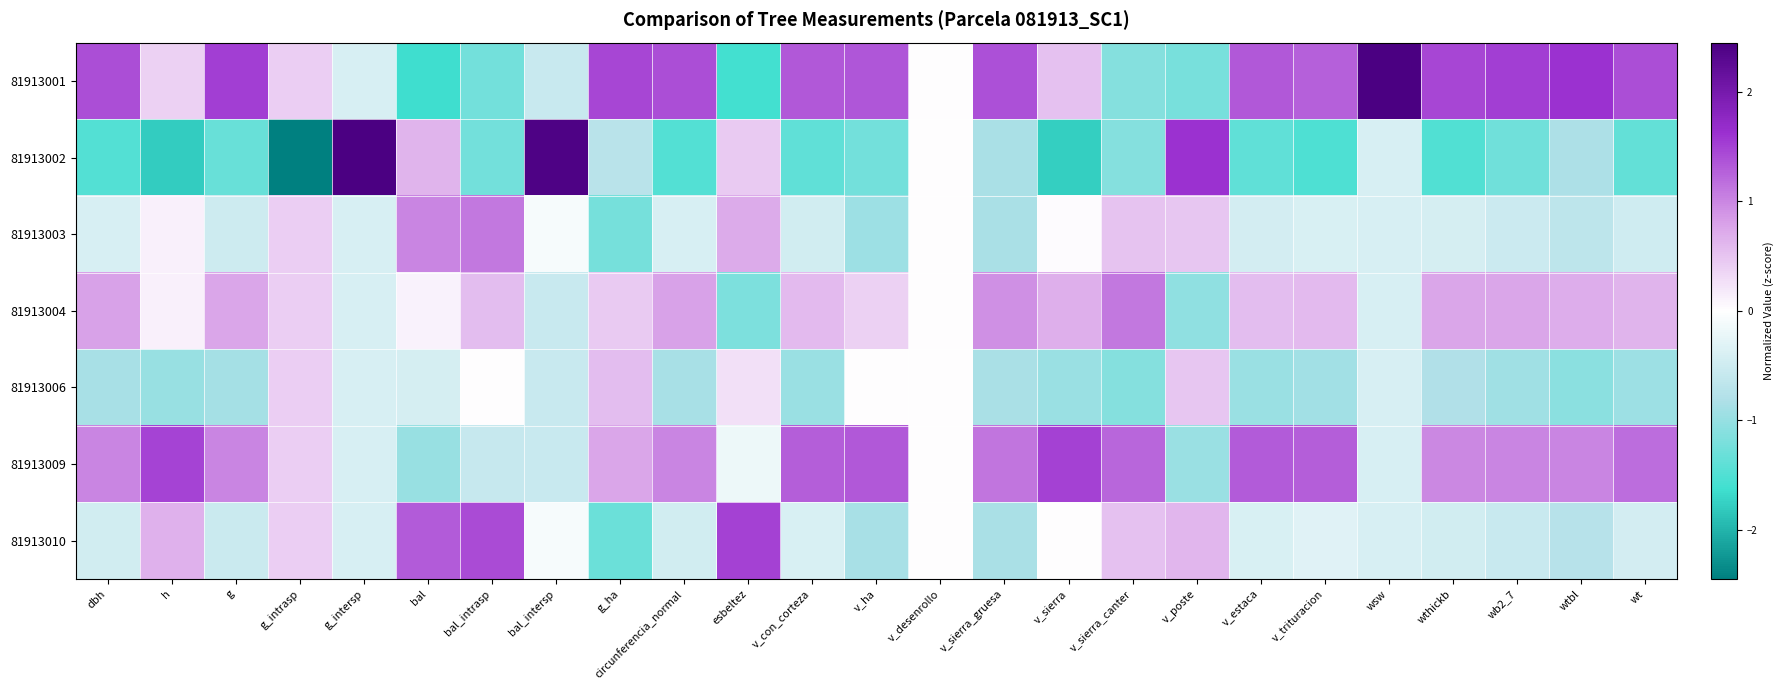

List the series in order of their peak value, lowest first.

81913006, 81913004, 81913003, 81913009, 81913010, 81913001, 81913002